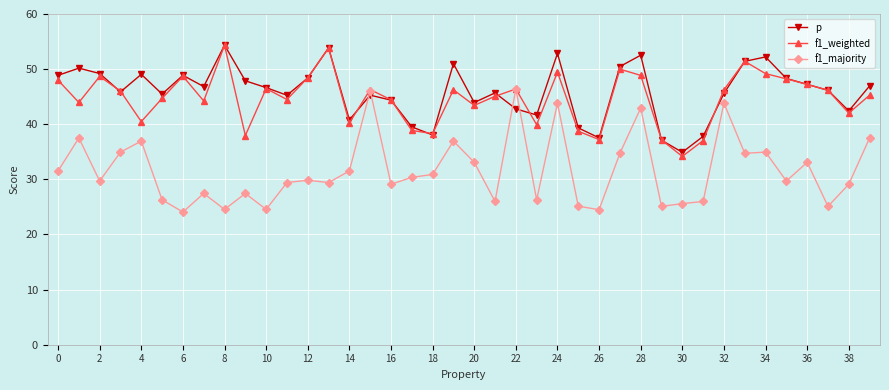

How many data points does each series have?

40